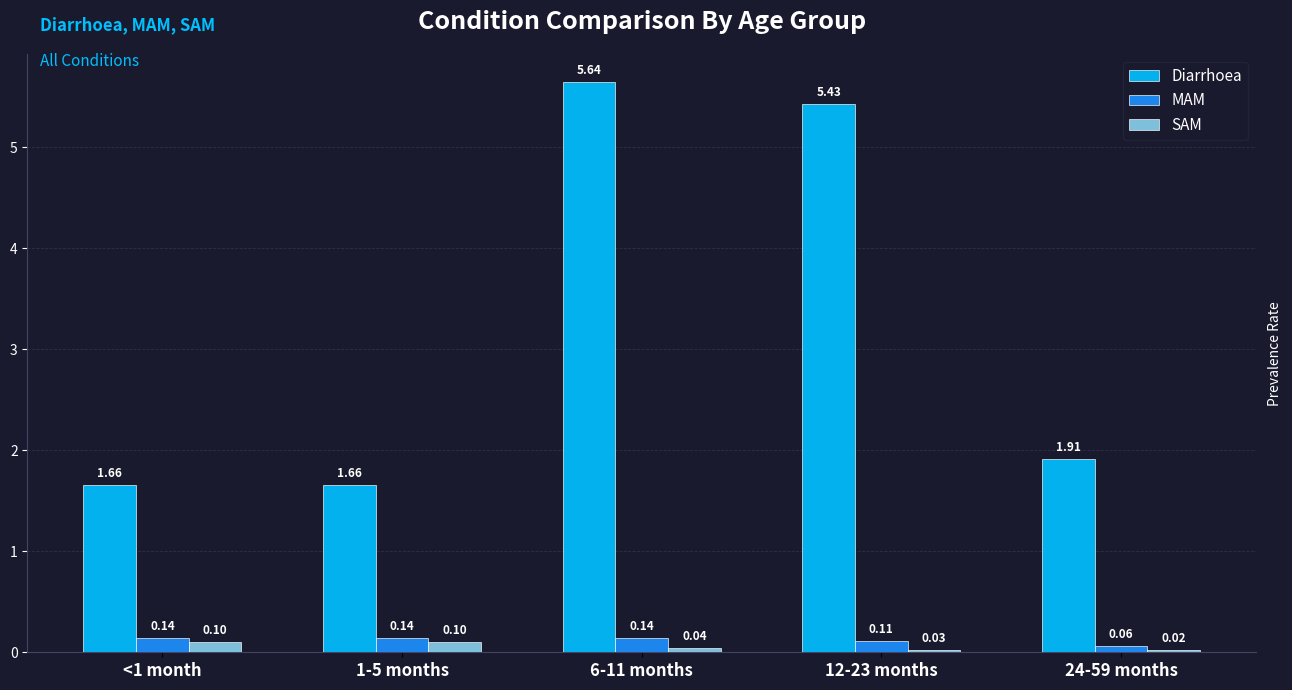

Which series has the widest spread of values?

Diarrhoea